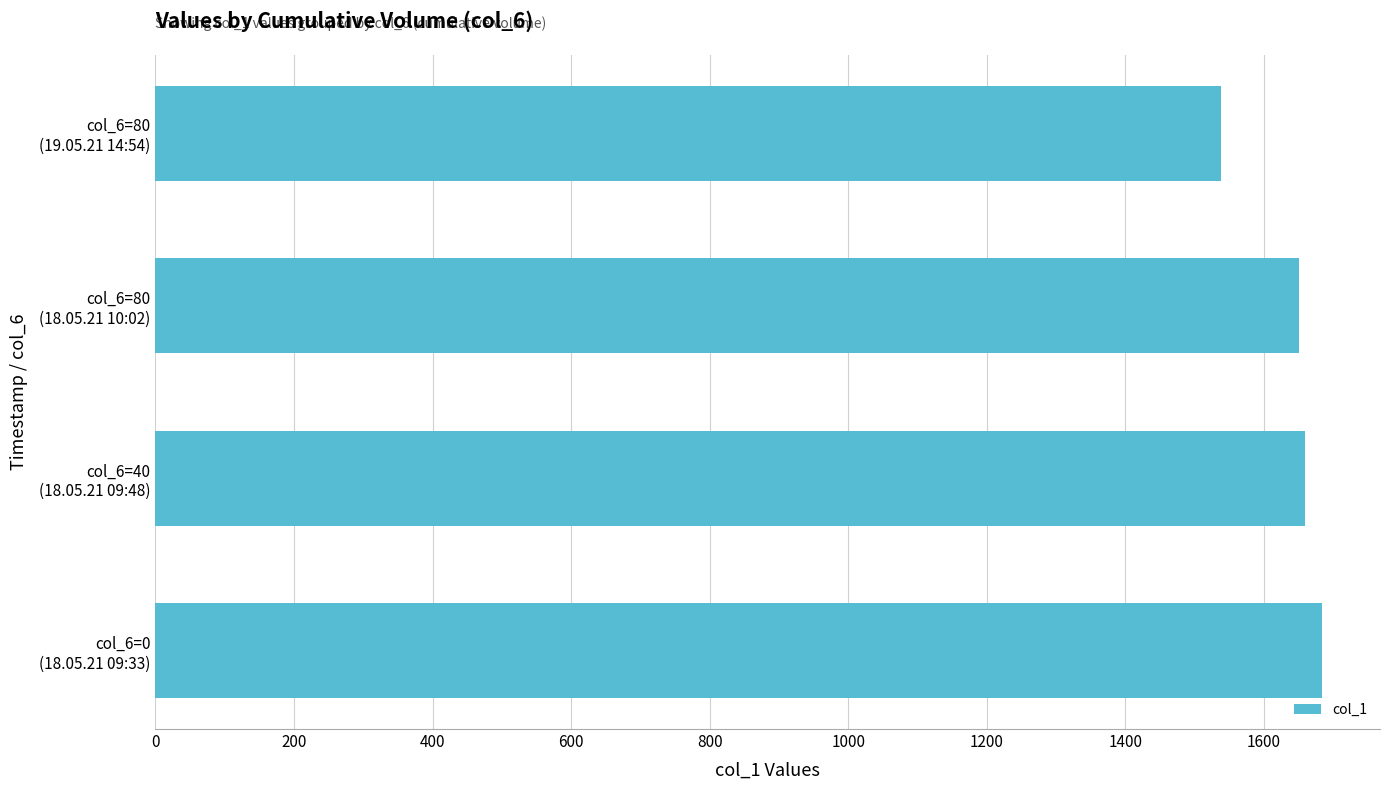

What is the sum of all values?

6530.8